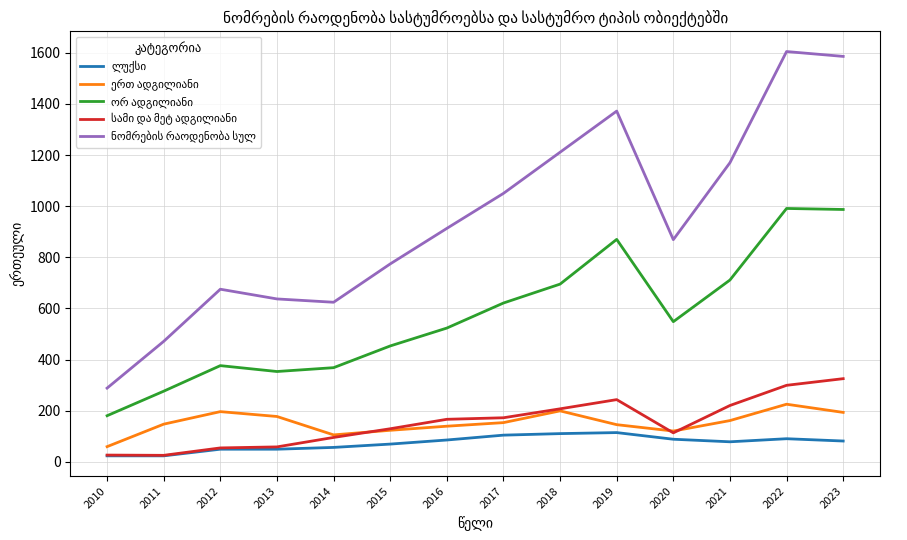

What is the difference between the highest and lowest values at 2021?

1092